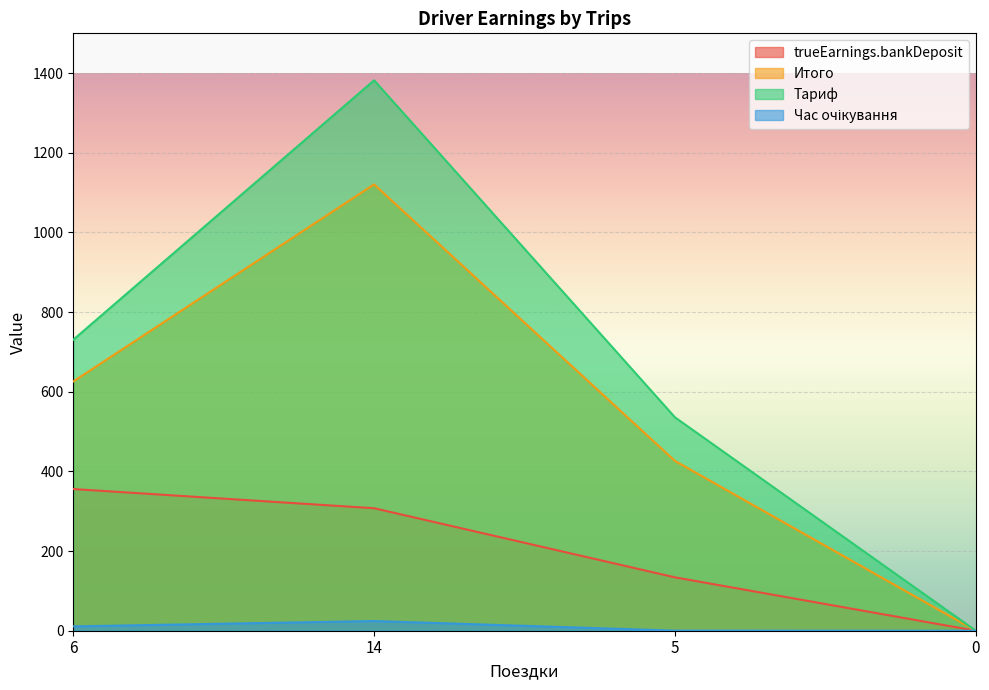

Which has a higher value, 5 or 6?

6